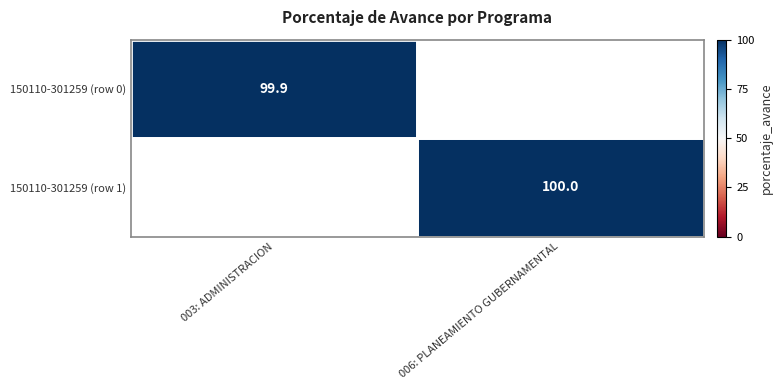

Between 003: ADMINISTRACION and 006: PLANEAMIENTO GUBERNAMENTAL, which is larger?

006: PLANEAMIENTO GUBERNAMENTAL